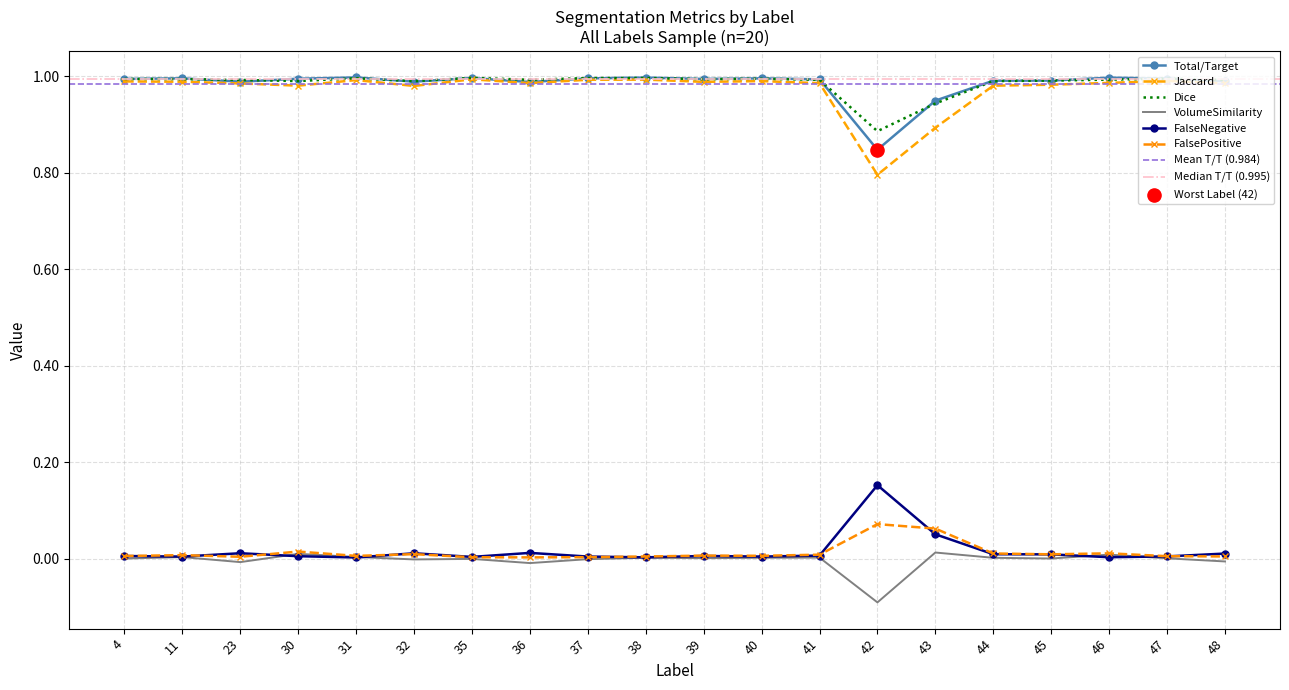

At which category is the sum across all series the highest?

46